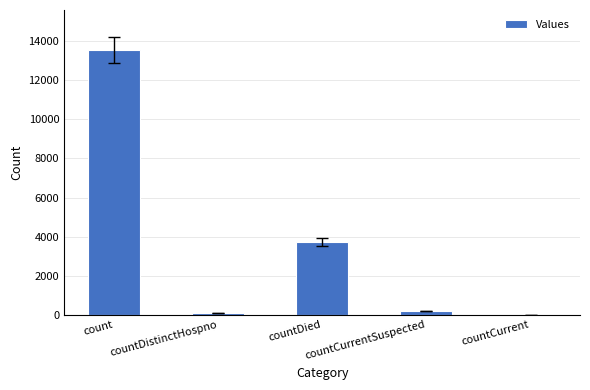

Reading right to left, list all the values displayed in this chart.

countCurrent=0	countCurrentSuspected=205	countDied=3718	countDistinctHospno=72	count=13565